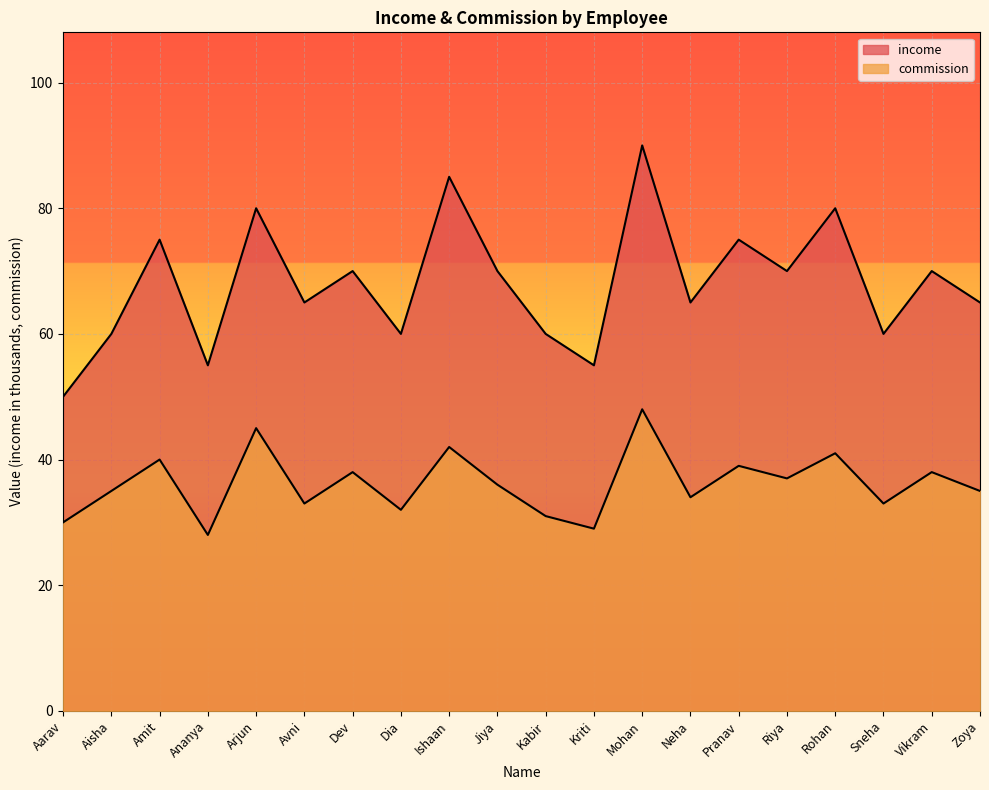

What is the greatest value displayed?

90